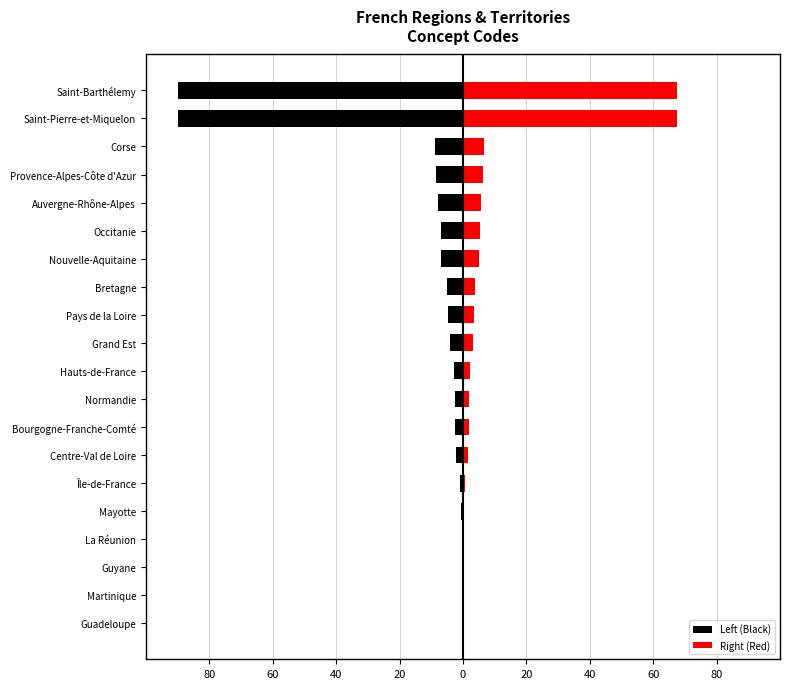

The Left (Black) series shows -1.2 at Bretagne. True or false?

False